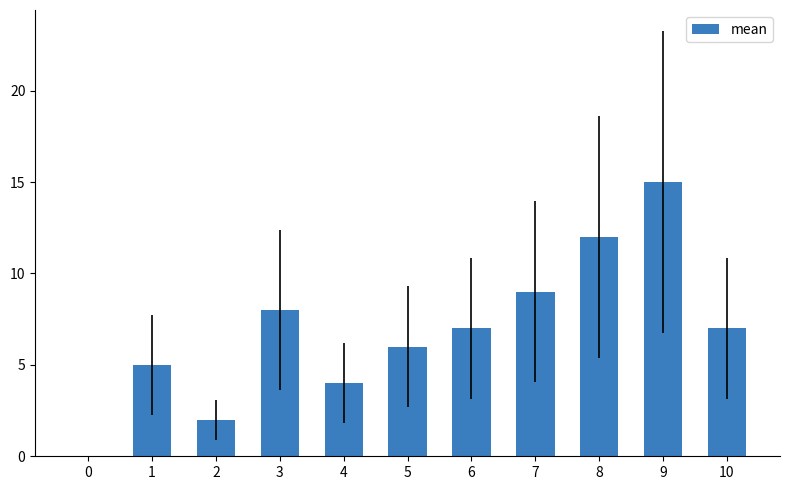

Approximately how many times larger is the value at 9 compared to 8?

1.2